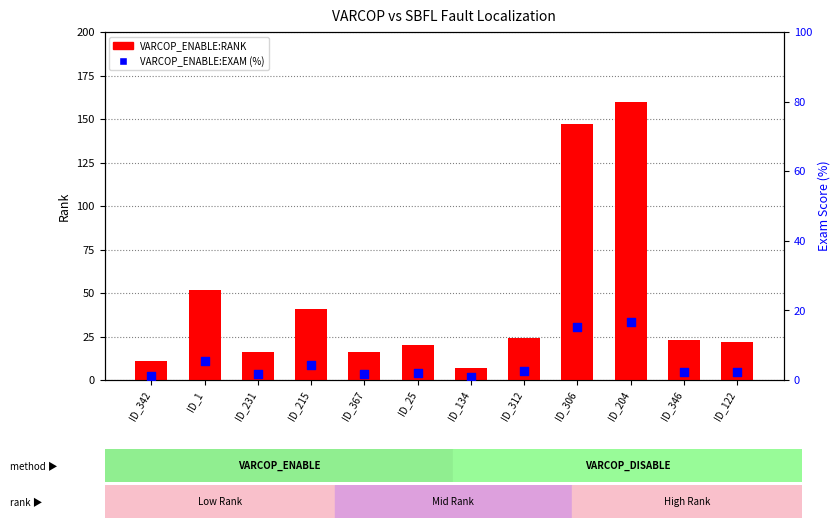

Which series has the largest Y range (max minus min)?

VARCOP_ENABLE:RANK